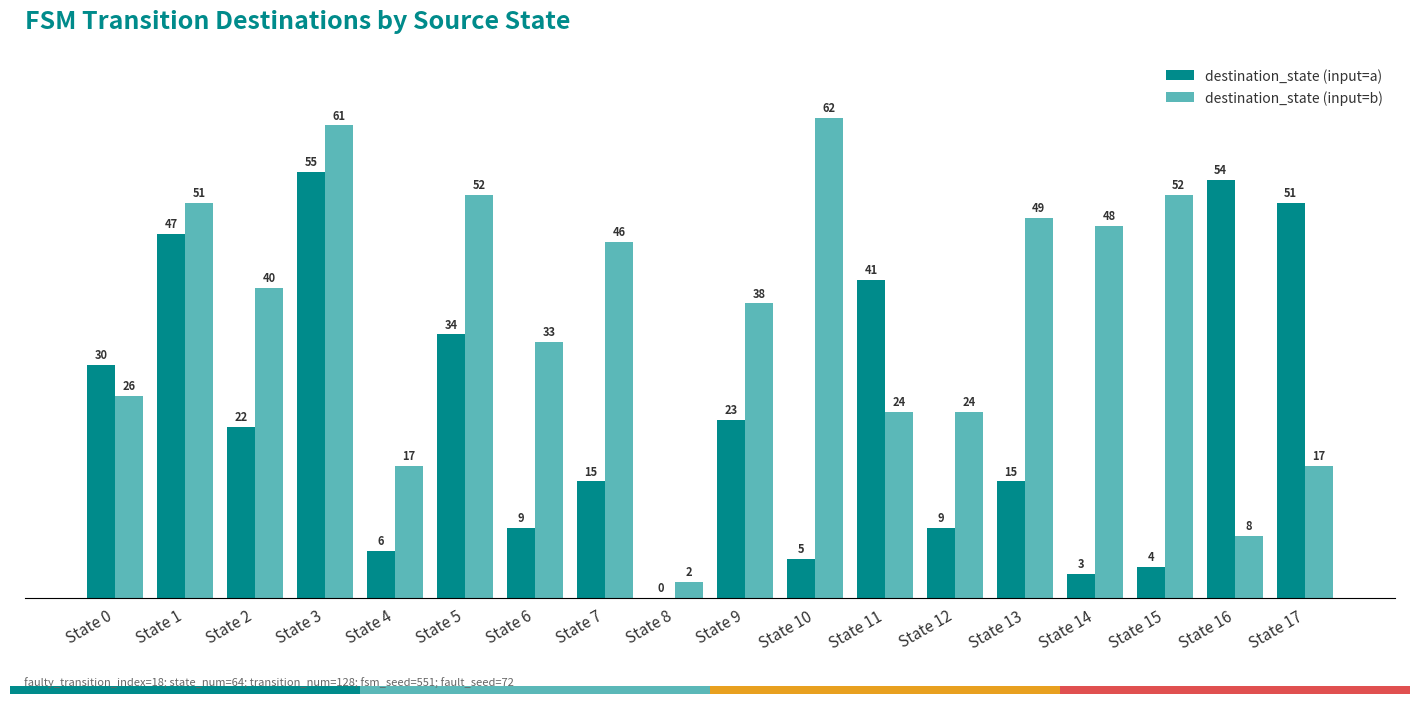

What is the total value across all series at State 4?

23